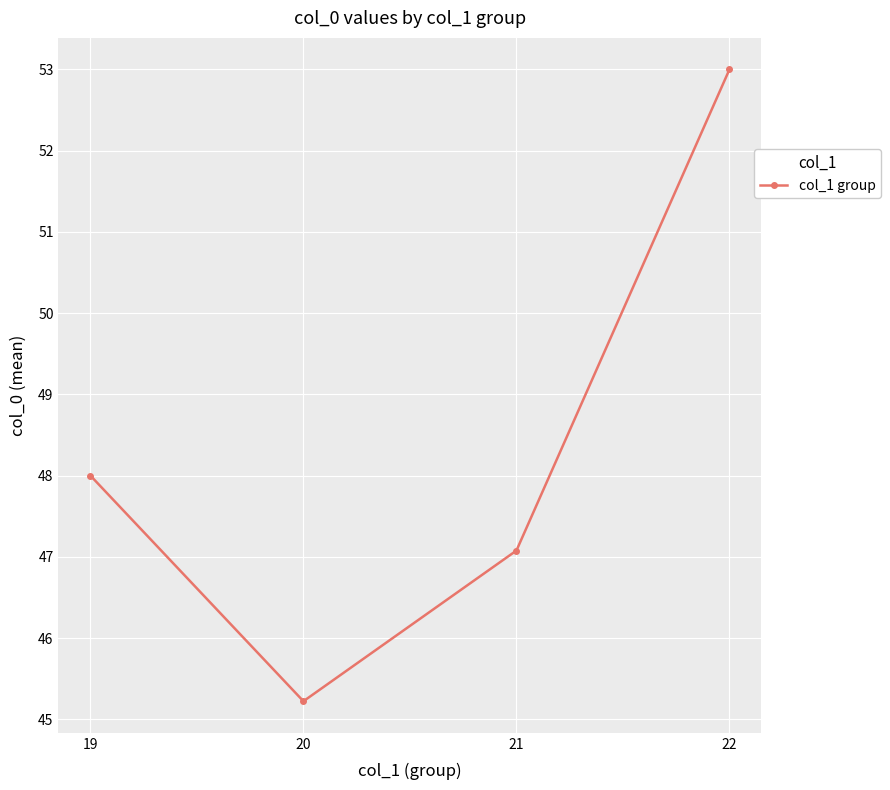

Which category has the highest value across all series?

22